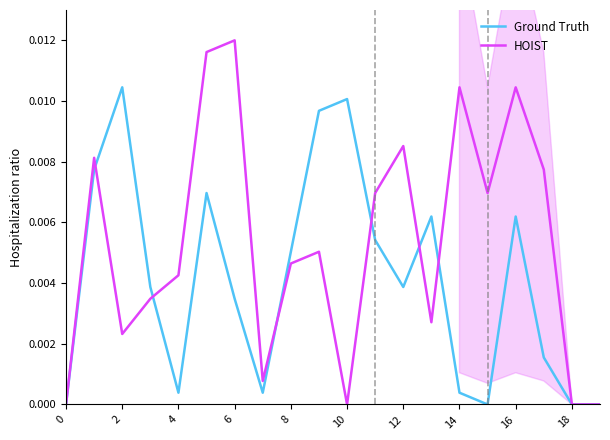

How many lines are shown in the chart?

2